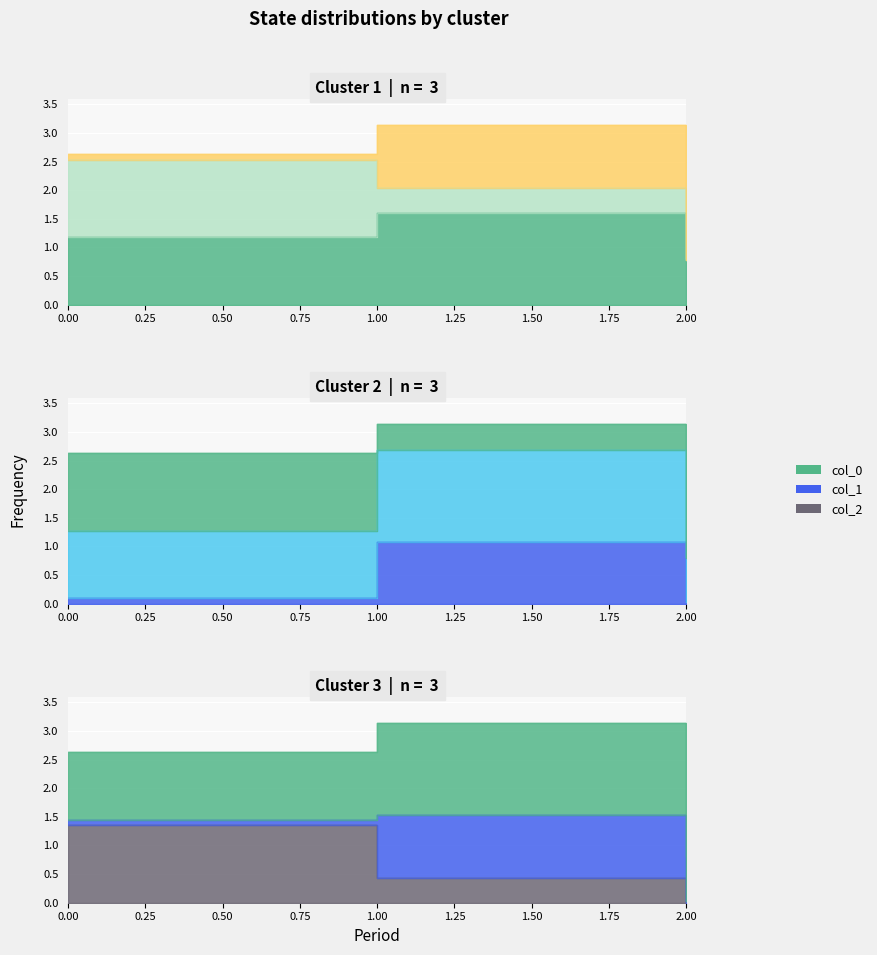

Count the number of data series in this chart.

3